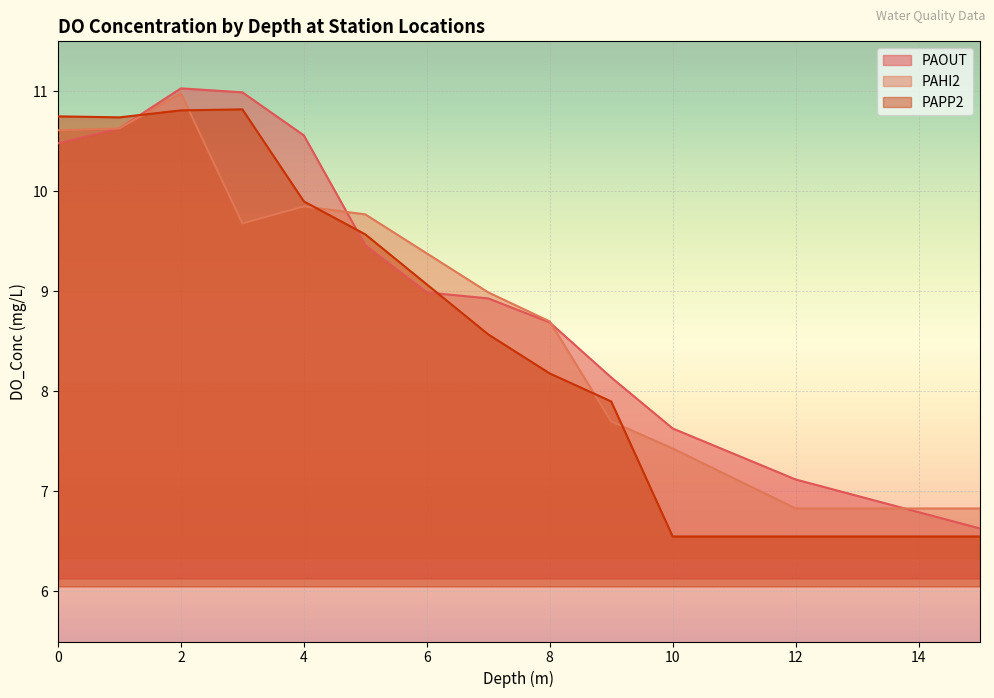

At which label is PAHI2 closest to 8?

9